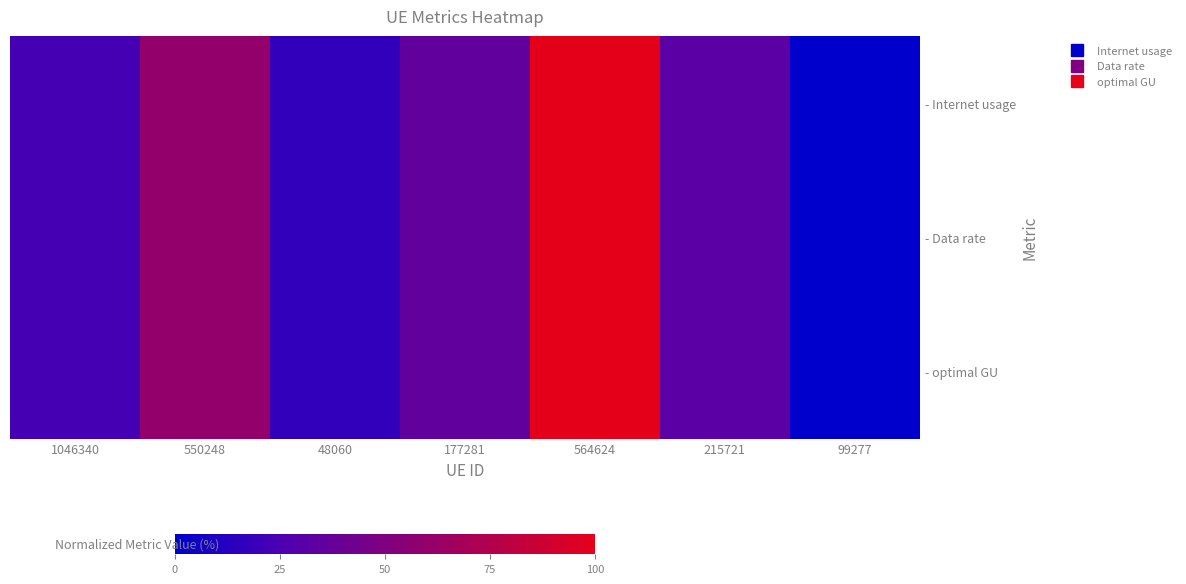

At which category is the sum across all series the highest?

564624